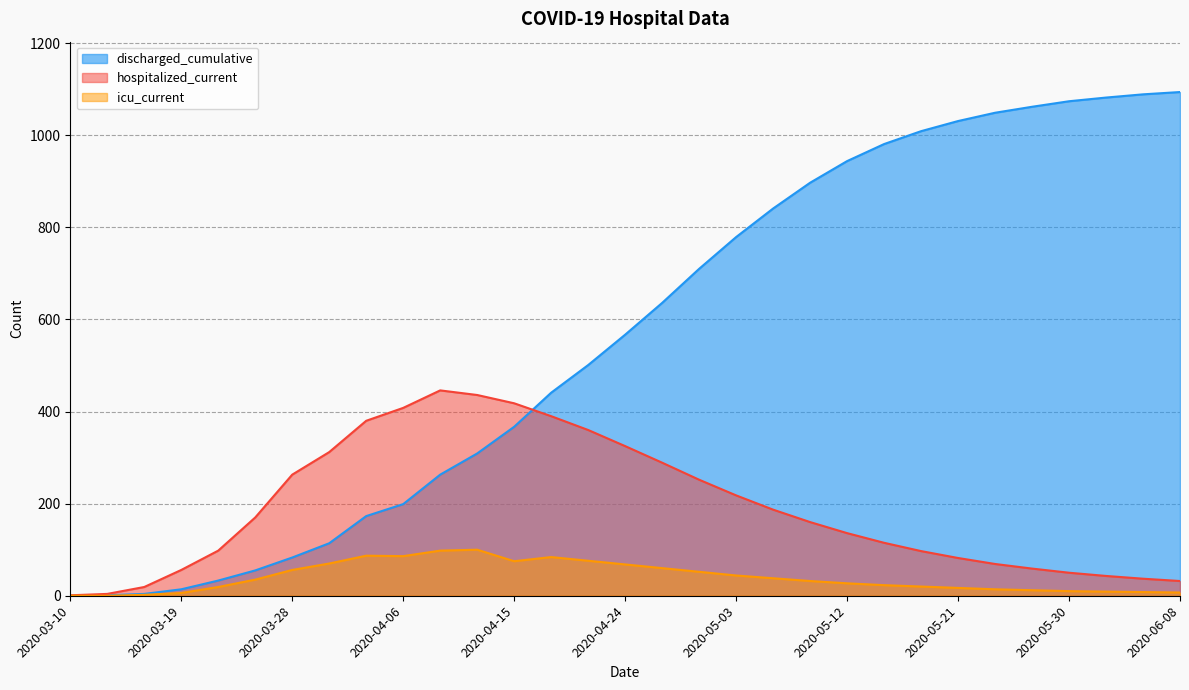

What is the sum of the icu_current values at 2020-05-27 and 2020-06-05?

20